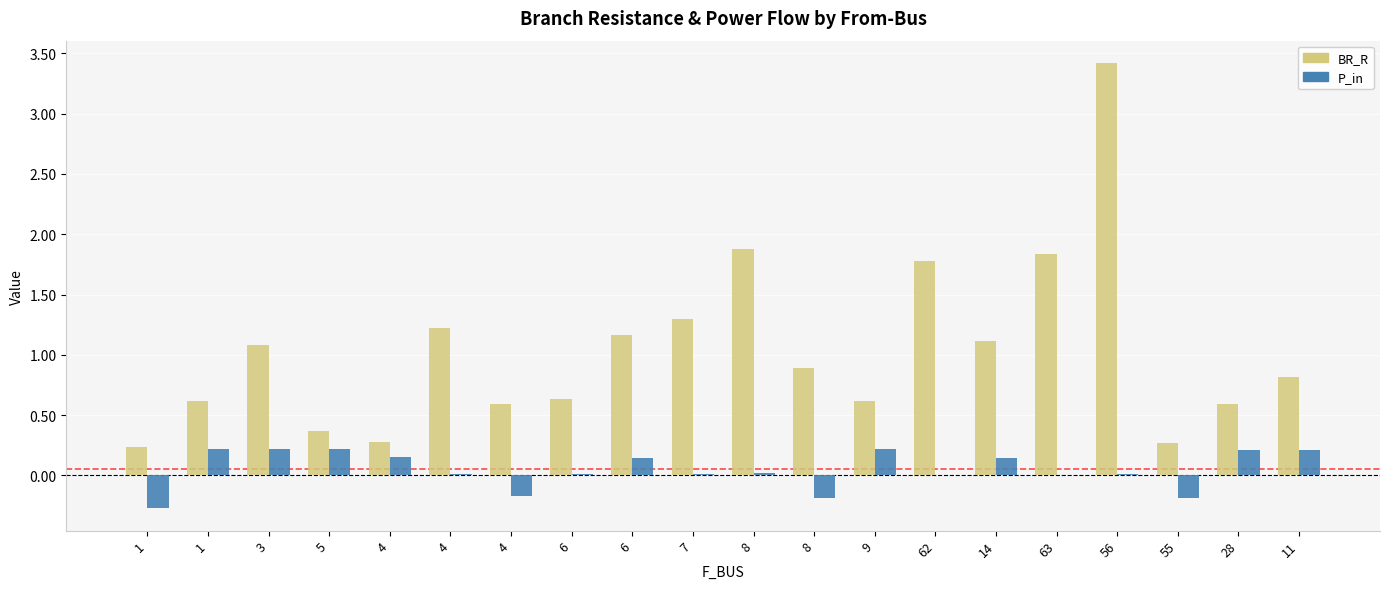

The BR_R series shows 0.7 at 7. True or false?

False